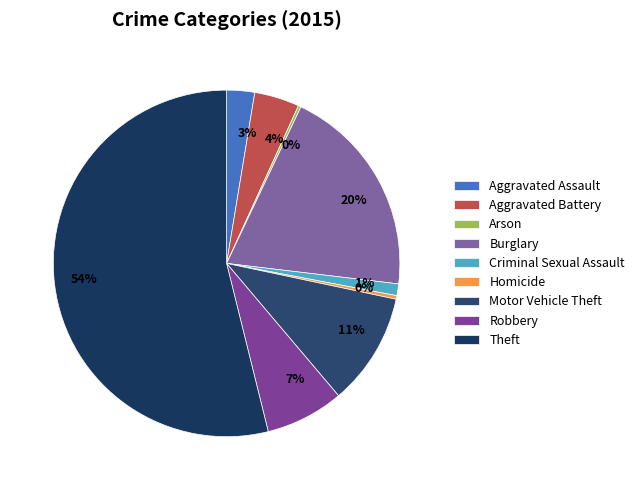

Which category accounts for the majority?

Theft